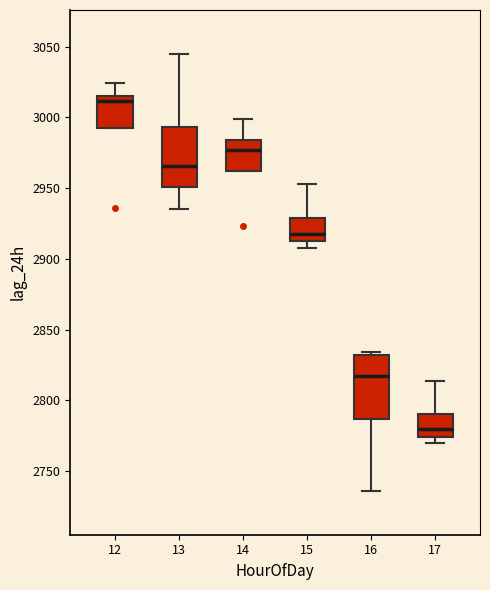

Reading left to right, transcribe this box plot: for each box, give where its median line is, the range the box spans, and where its two whiskers end, as read against the y-axis. The values are not printed on the chart, so give them approximately, as read against the axis.

12: median 3010, box 2990 to 3015, whiskers 2990 to 3025
13: median 2965, box 2950 to 2995, whiskers 2935 to 3045
14: median 2975, box 2960 to 2985, whiskers 2960 to 3000
15: median 2920, box 2915 to 2930, whiskers 2910 to 2955
16: median 2820, box 2785 to 2830, whiskers 2735 to 2835
17: median 2780, box 2775 to 2790, whiskers 2770 to 2815